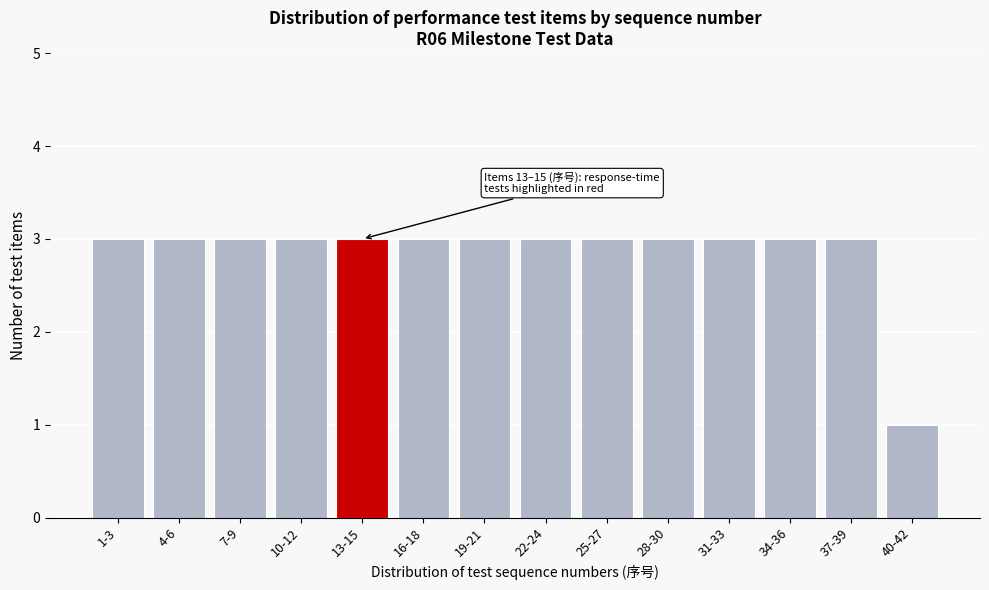

Reading left to right, transcribe all the data shown in this chart.

3	3	3	3	3	3	3	3	3	3	3	3	3	1